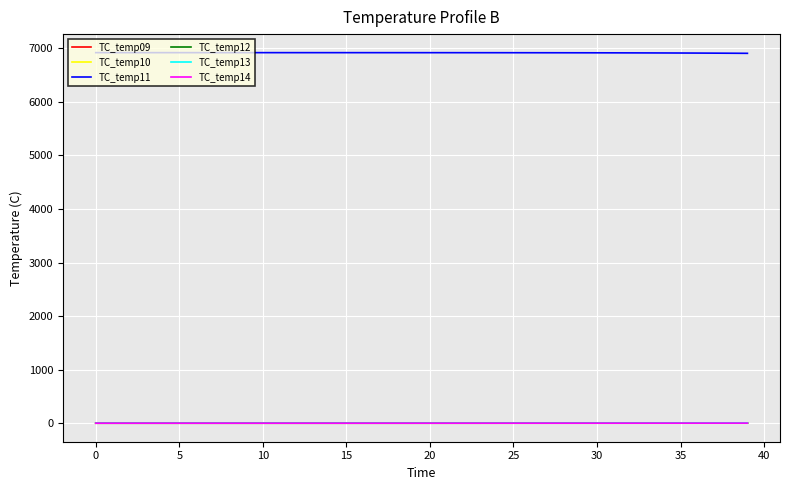

What is the sum of all TC_temp10 values?

18.8